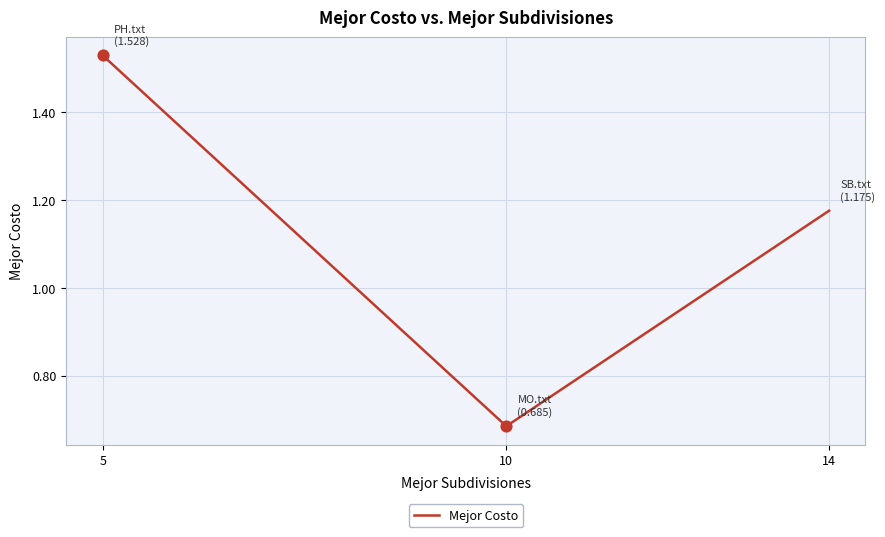

What is the change in value from 10 to 14?

+0.5